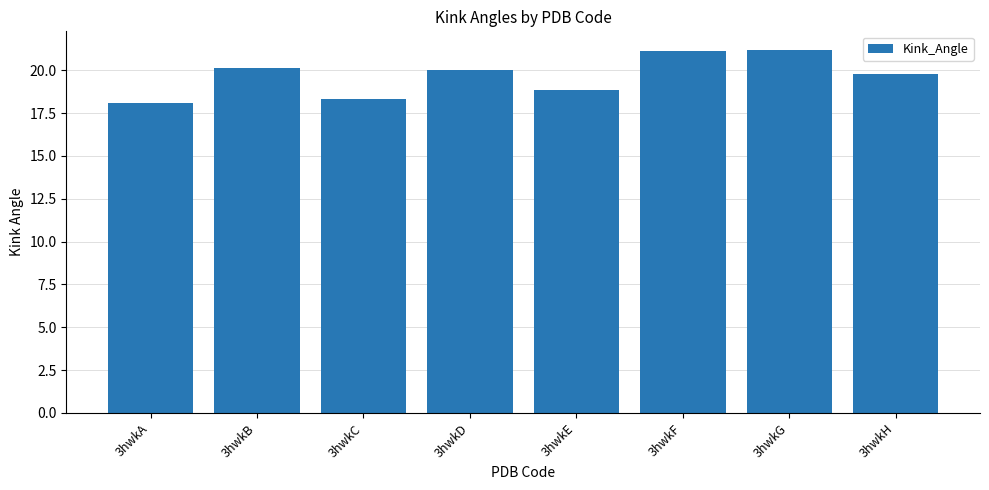

Approximately how many times larger is the value at 3hwkC compared to 3hwkB?

0.9